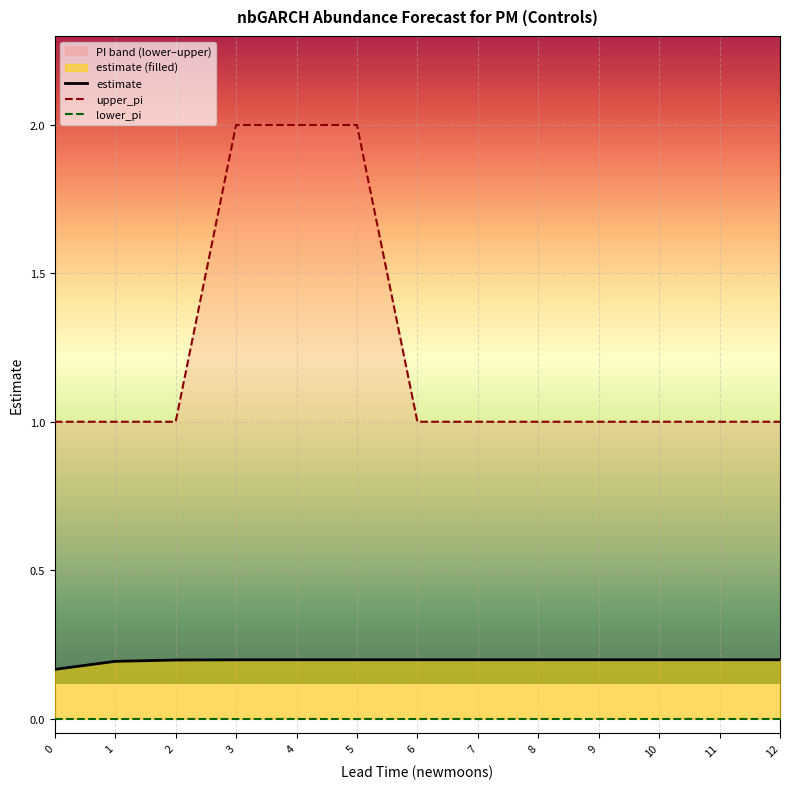

How many values in the upper_pi series exceed 1?

3